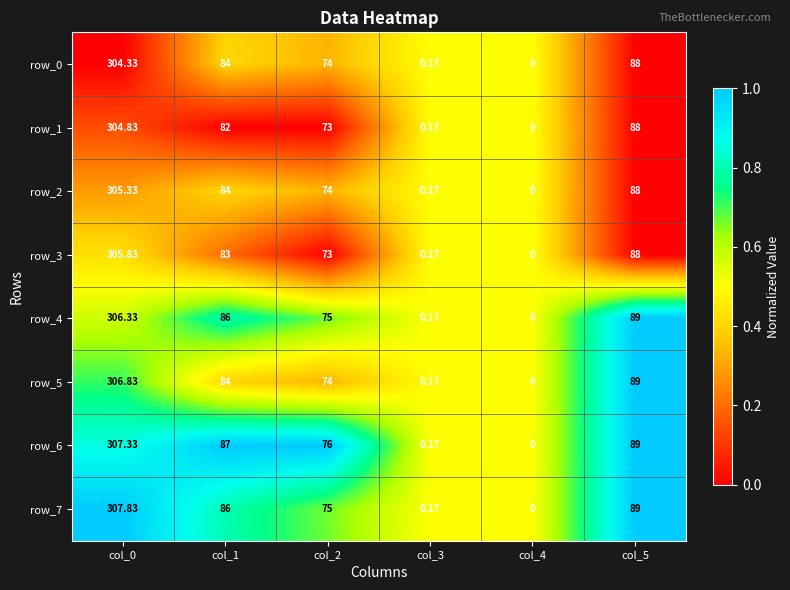

What is the sum of the row_0 values at col_5 and col_1?

172.0